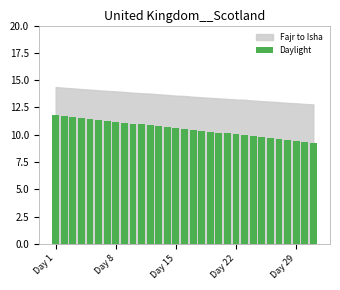

What is the difference between the second highest and second lowest values?

2.3